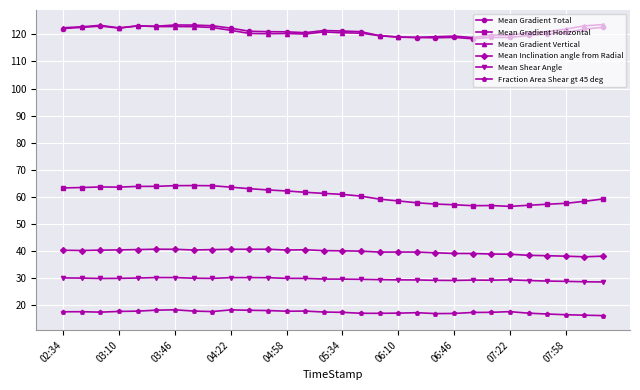

True or false: Fraction Area Shear gt 45 deg has more than 2 interior local peaks.

True